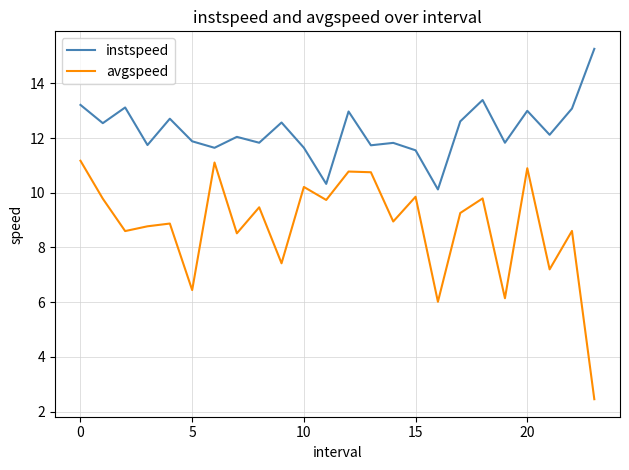

True or false: instspeed and avgspeed intersect in this chart.

False